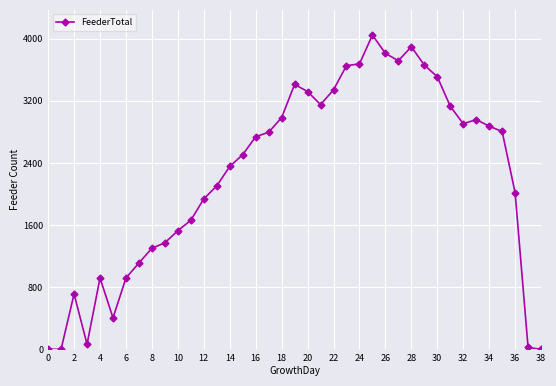

What is the greatest value displayed?

4047